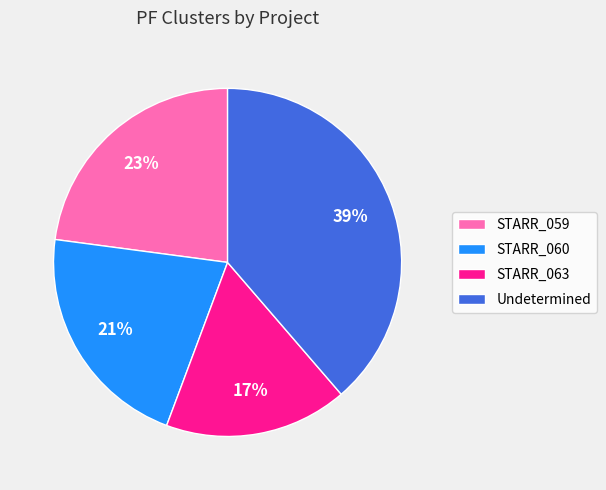

What is the largest slice in the pie chart?

Undetermined